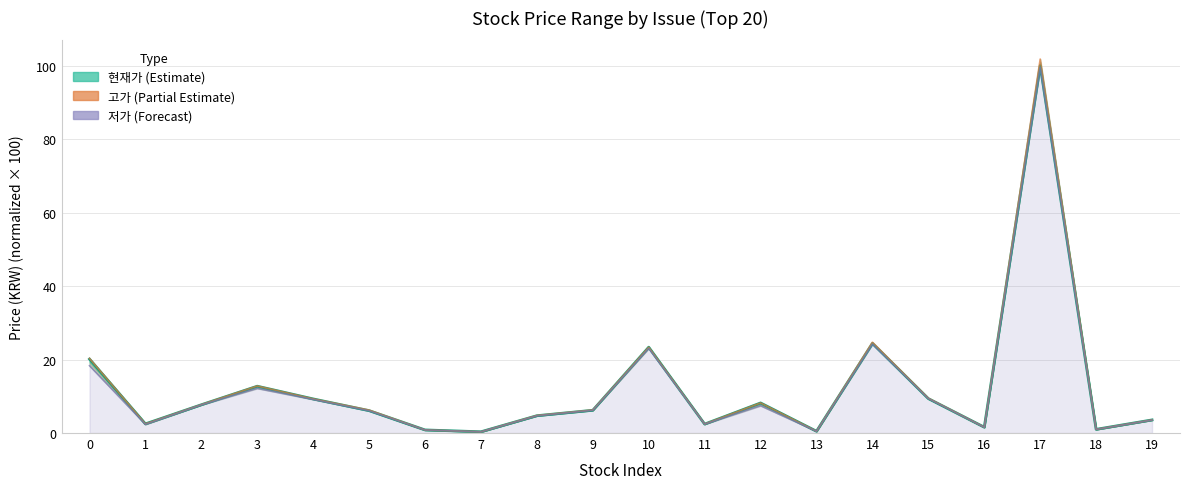

True or false: 현재가 (Estimate) has a value of 0.6 at 1.

False